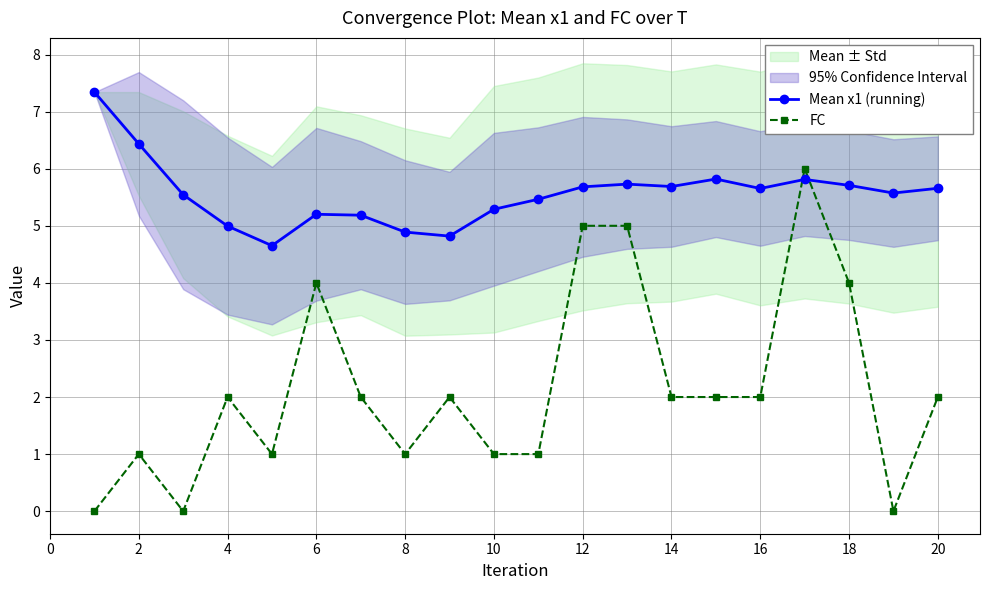

Is the value of FC at 4 greater than the value of Mean x1 (running) at 18?

No